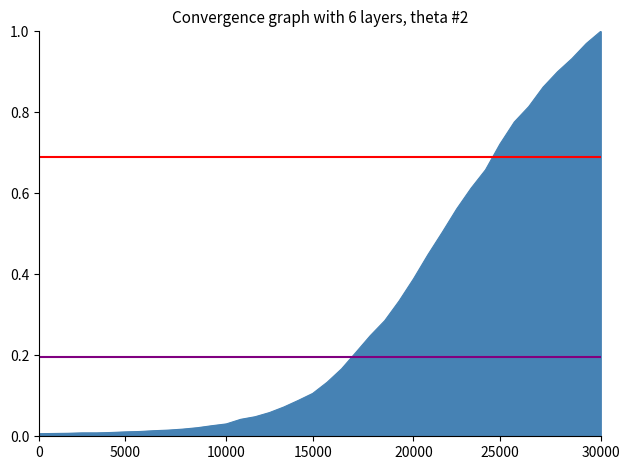

How many lines are shown in the chart?

1